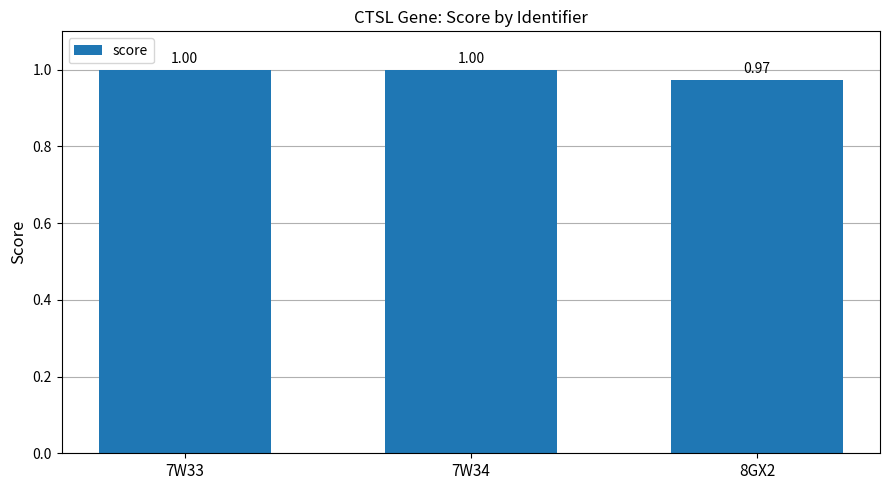

Between 8GX2 and 7W34, which is larger?

7W34